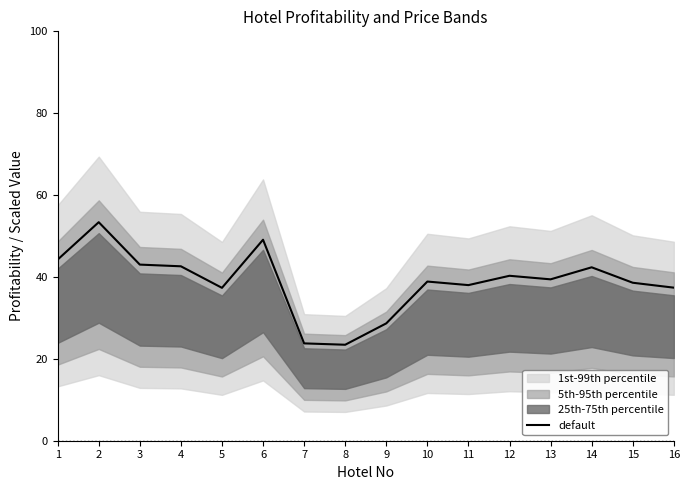

The default series shows 41.3 at 9. True or false?

False